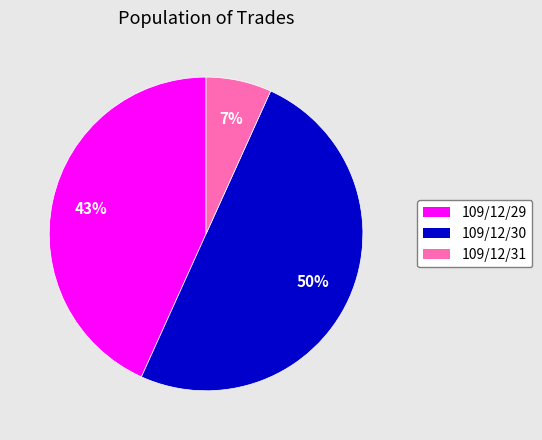

Which has a higher value, 109/12/30 or 109/12/29?

109/12/30